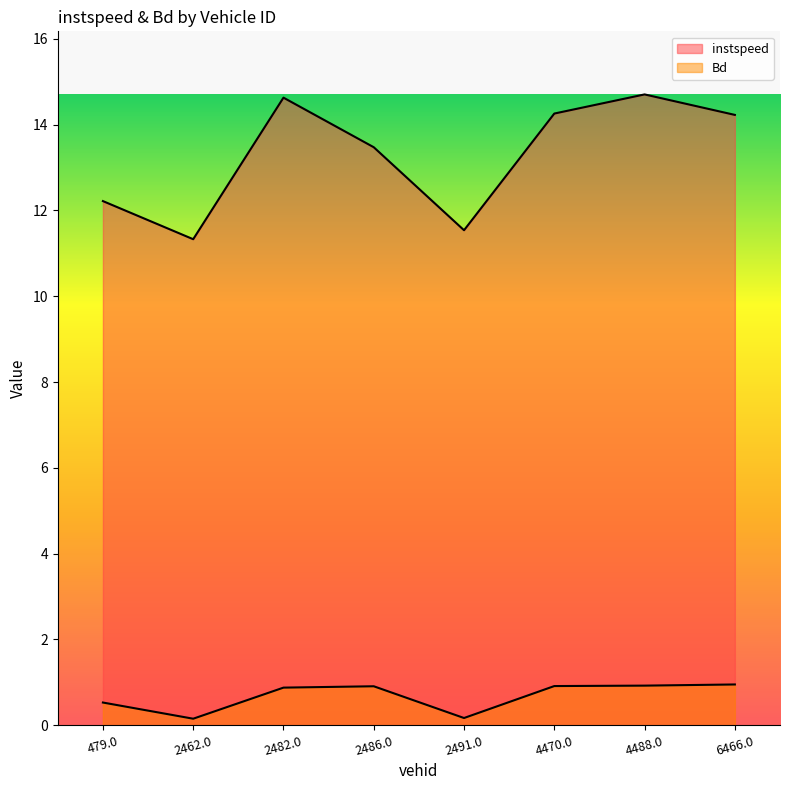

Which category has the lowest value across all series?

2462.0